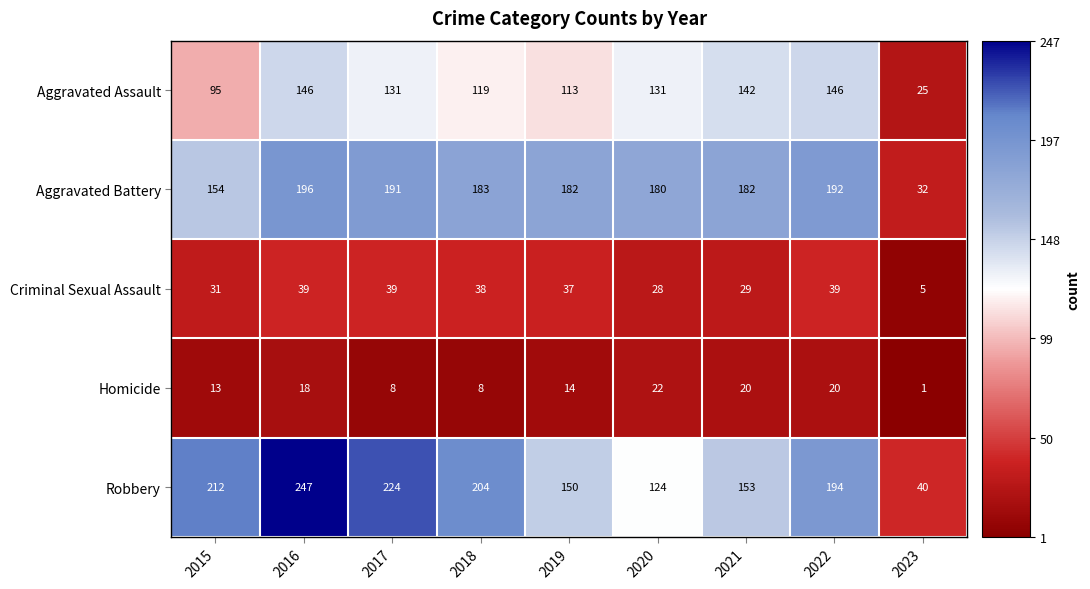

Is it true that Robbery equals 247 at 2016?

True